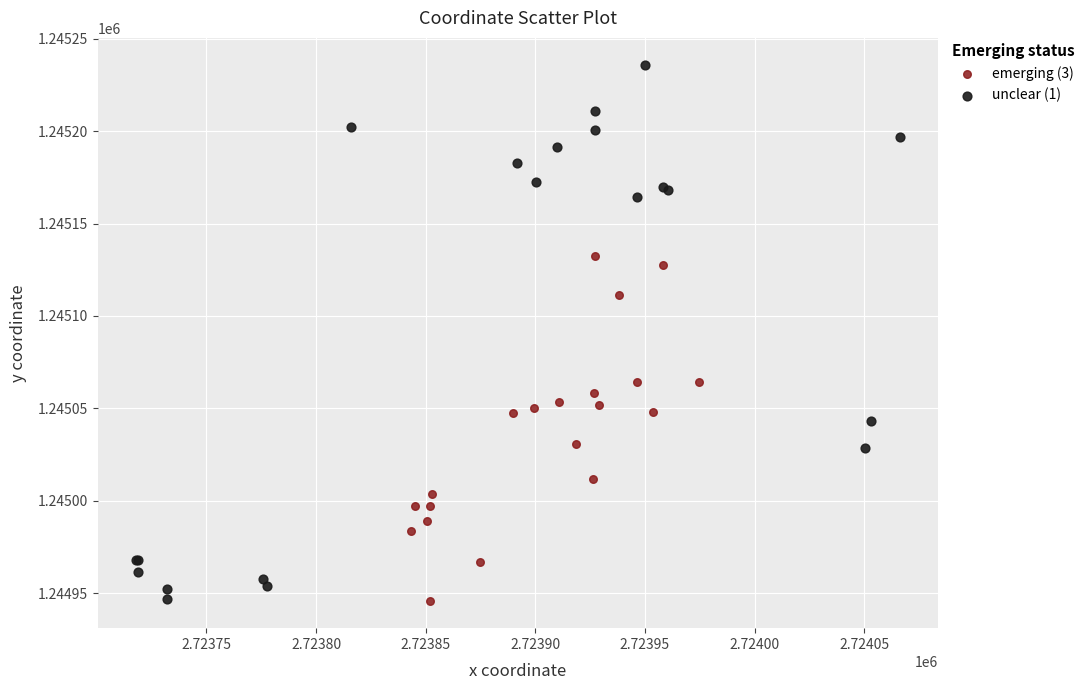

Which series has the largest Y range (max minus min)?

unclear (1)